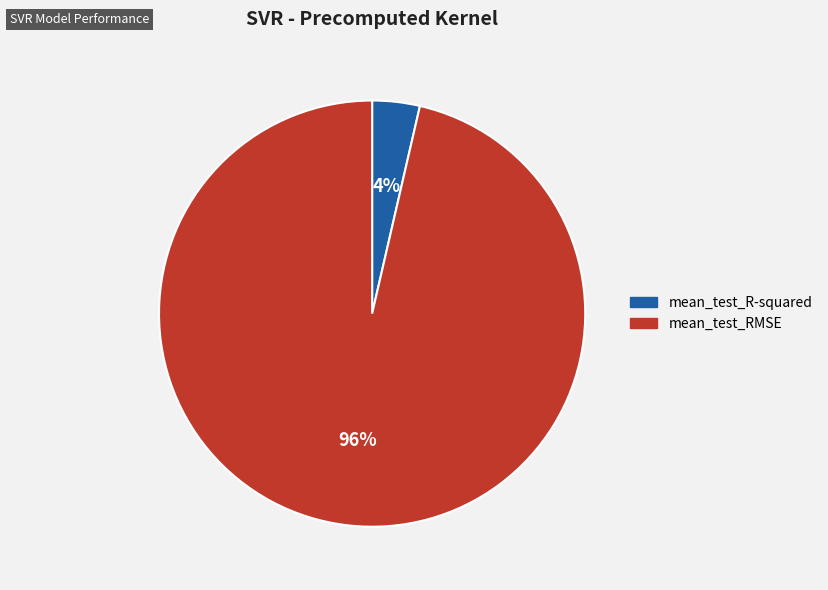

Which category has the biggest portion of the pie?

mean_test_RMSE